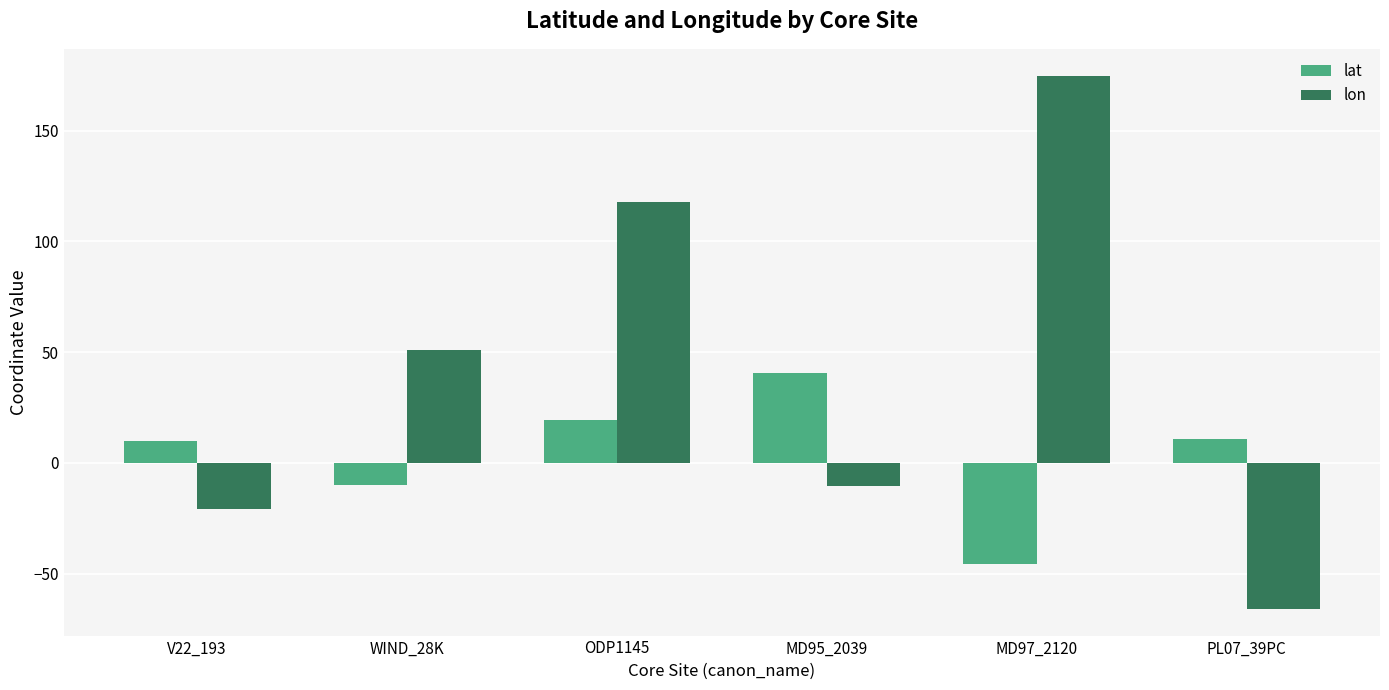

What is the sum of all lon values?

246.3